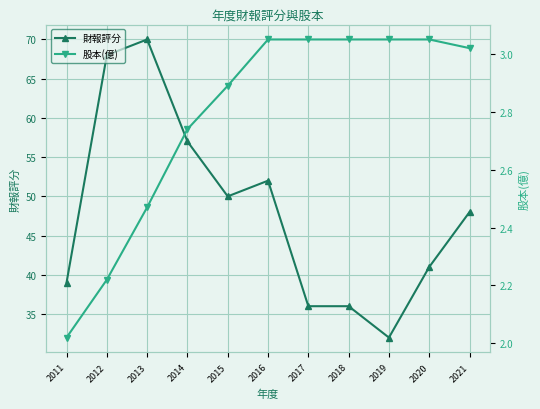

True or false: 股本(億) and 財報評分 intersect in this chart.

False